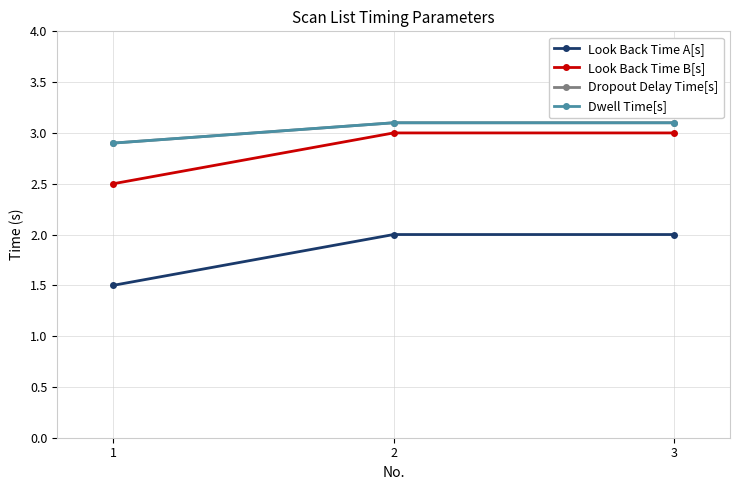

Is this an area chart (filled region under the line)?

No